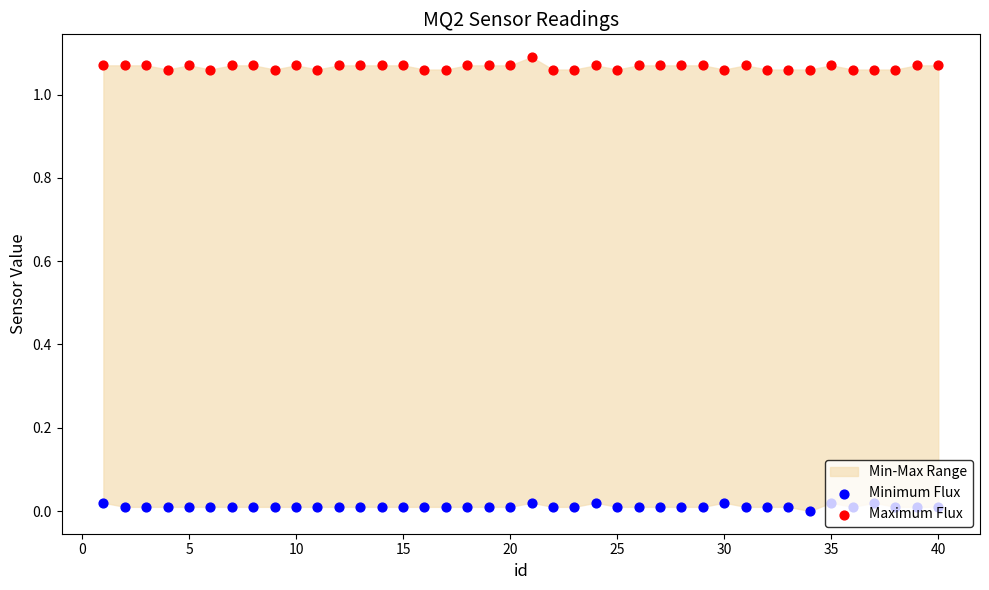

Is the value of Minimum Flux at 5 greater than the value of Maximum Flux at 36?

No